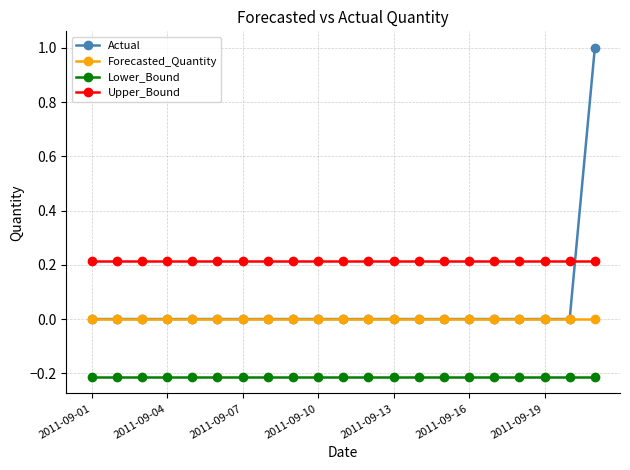

How many series are shown in this chart?

4